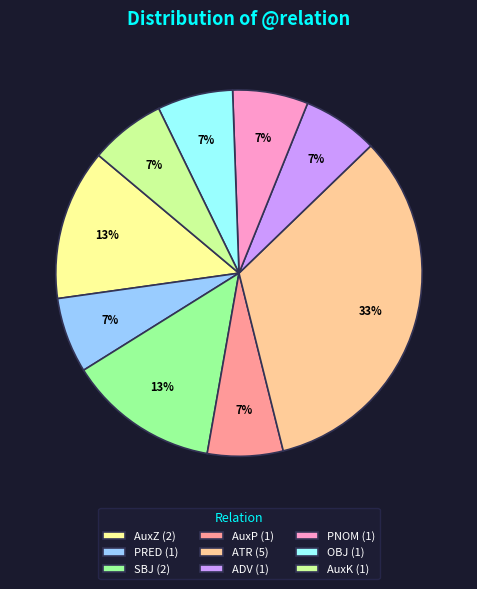

True or false: SBJ accounts for 4% of the total.

False